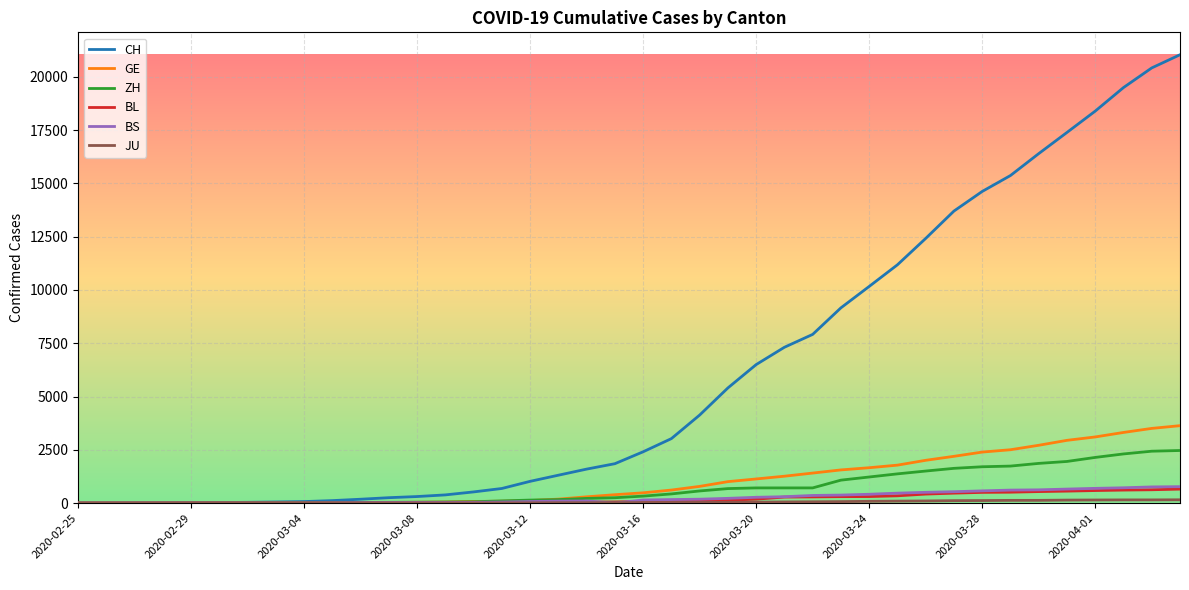

Which series has the largest range (max minus min)?

CH